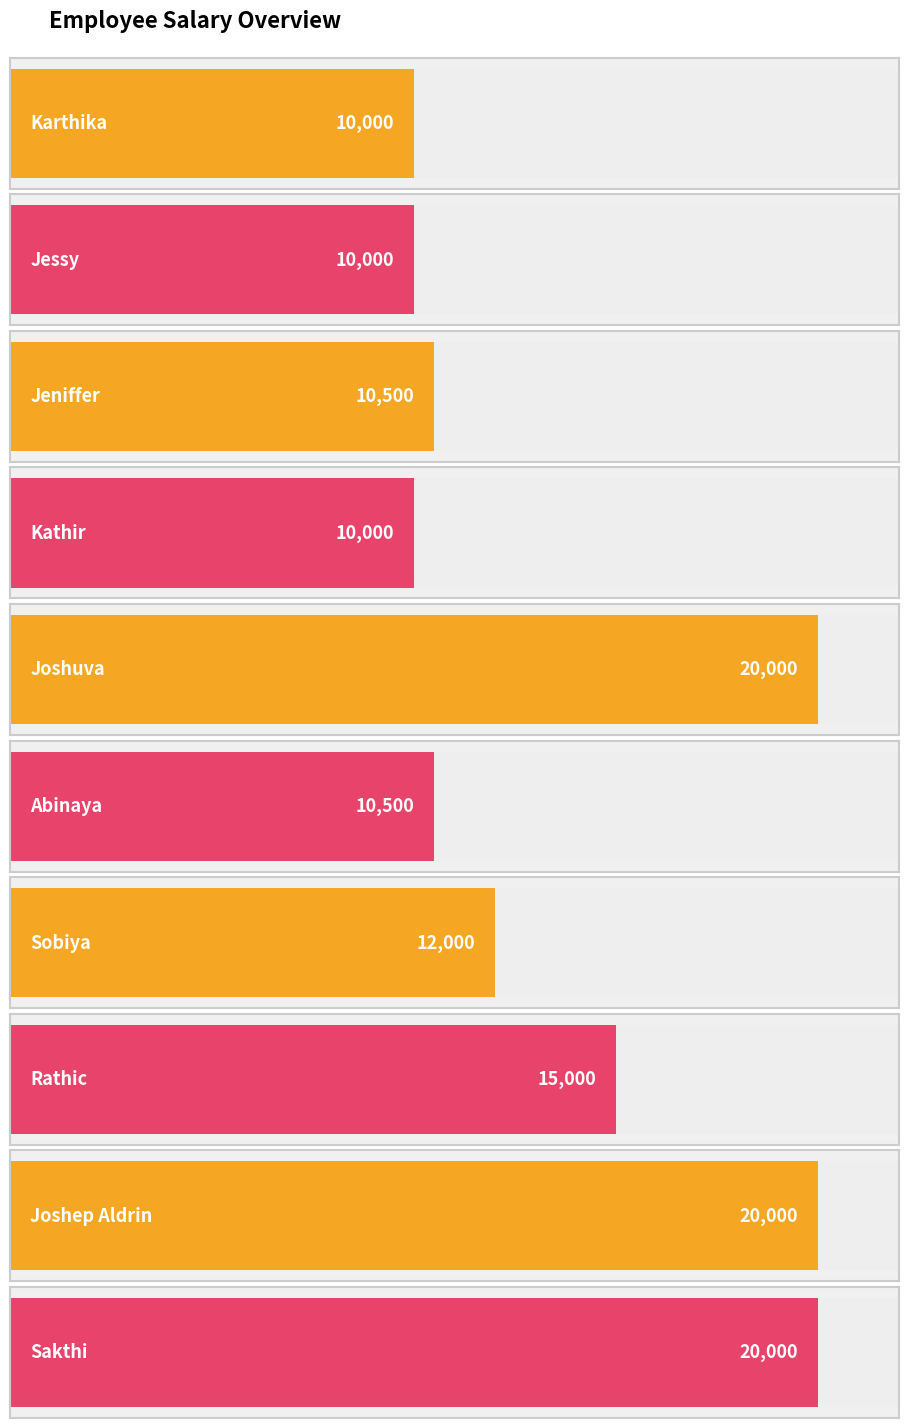

The chart shows a value of 10500 at Abinaya. True or false?

True